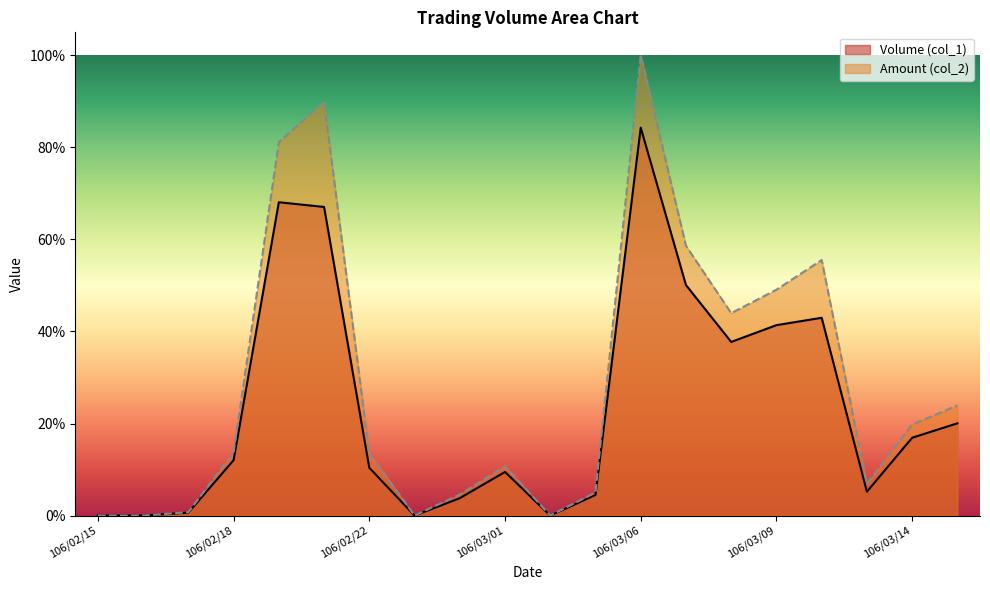

True or false: Volume (col_1) and Amount (col_2) intersect in this chart.

False